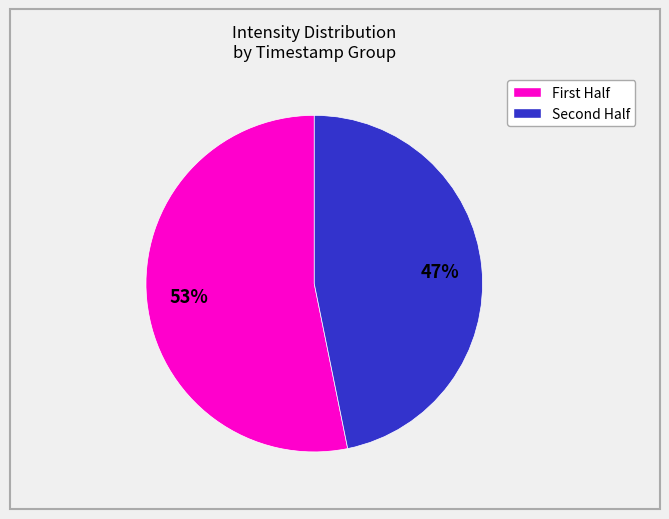

Count the number of slices in the pie.

2